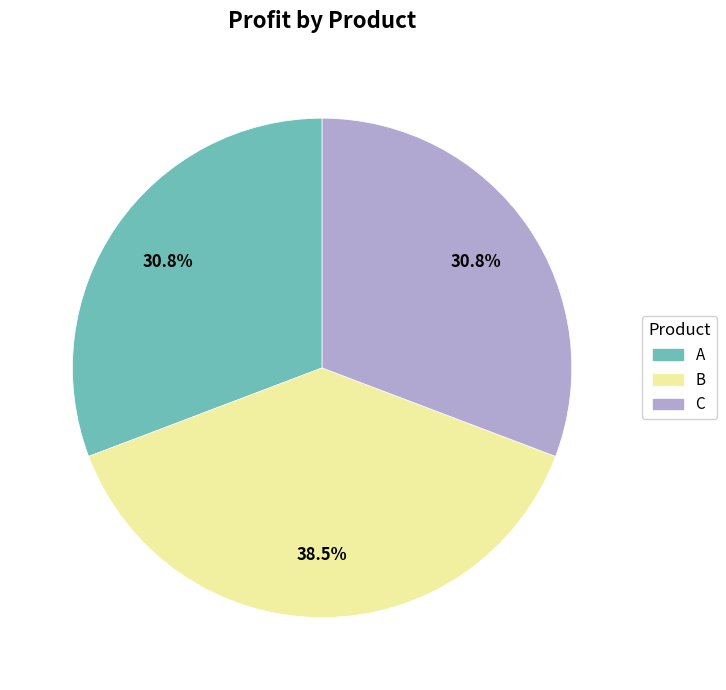

Do B and C together represent more than half of the pie?

Yes